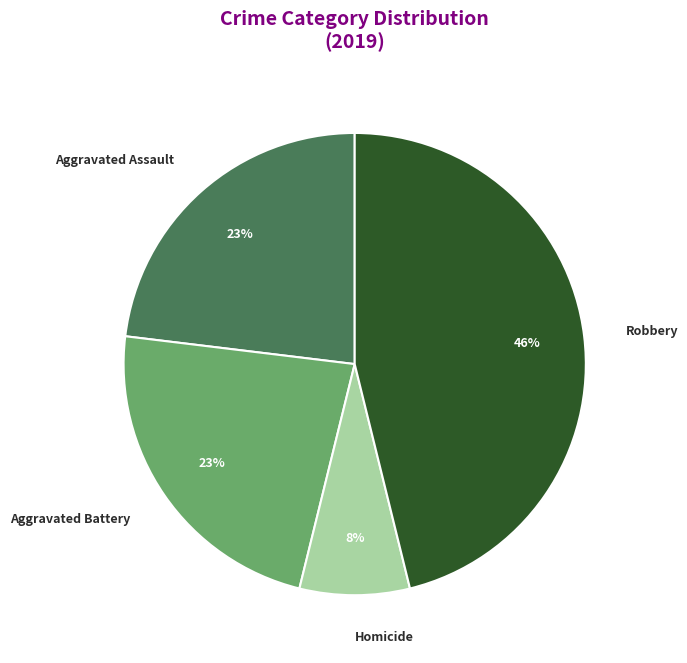

To the nearest percent, what is the average slice percentage?

25%